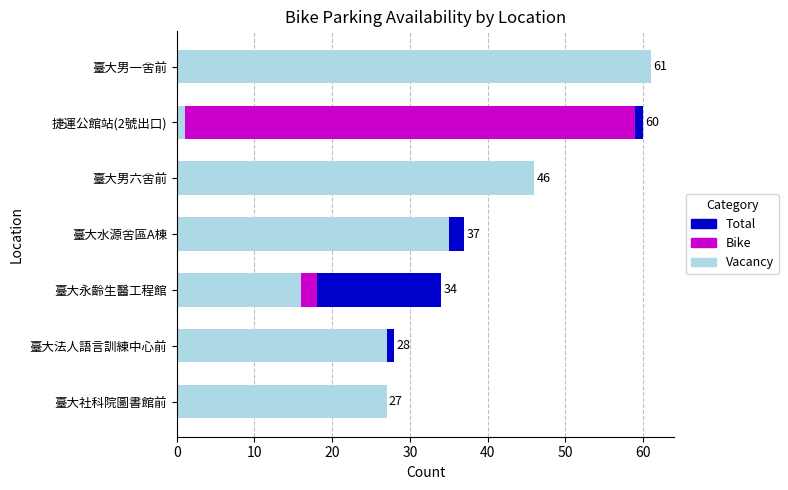

How many bars are there in total?

21